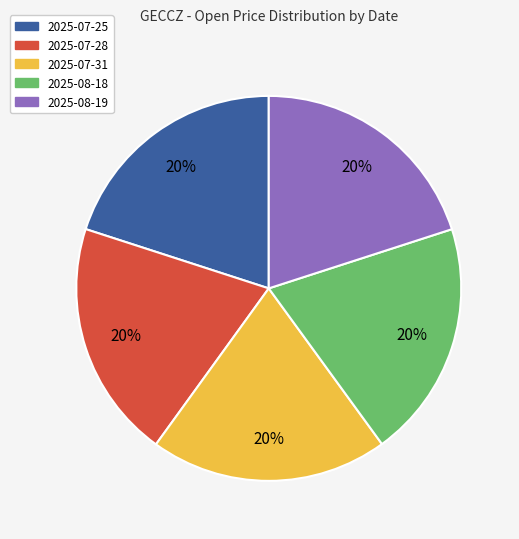

Is it true that 2025-08-18 is 20% of the pie?

True